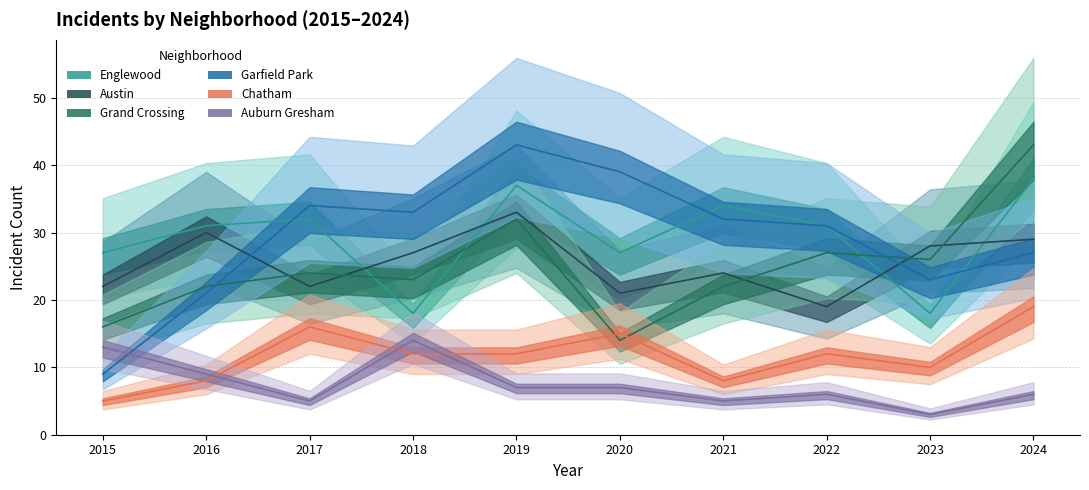

What is the greatest value displayed?

43